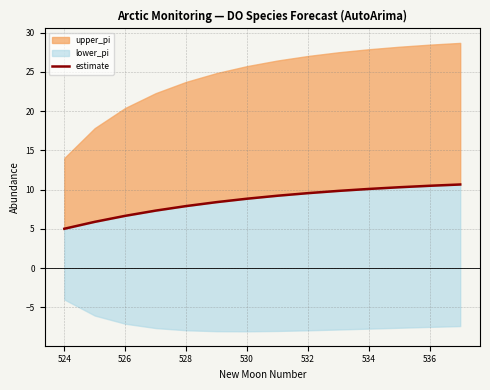

What is the sum of all values?

120.2